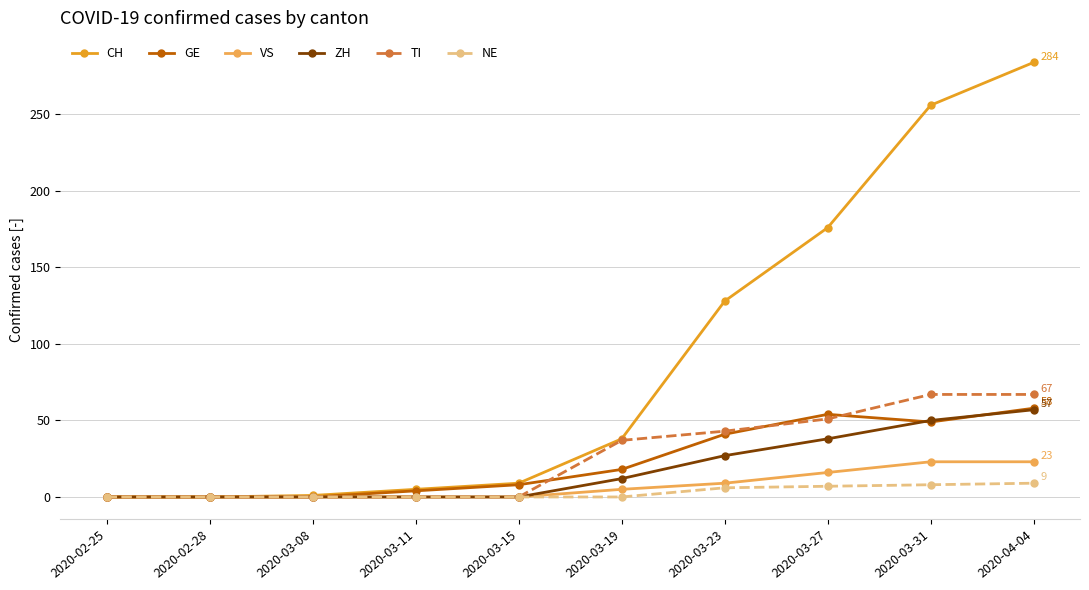

What value does the TI series have at 2020-03-19, to the nearest 5?

35